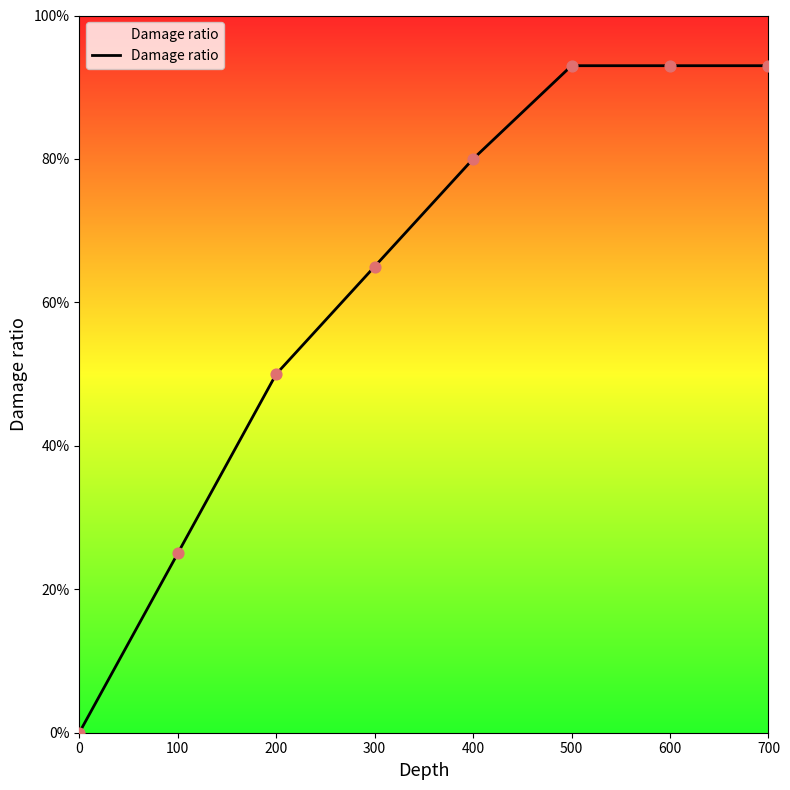

Which has a higher value, 400 or 700?

700